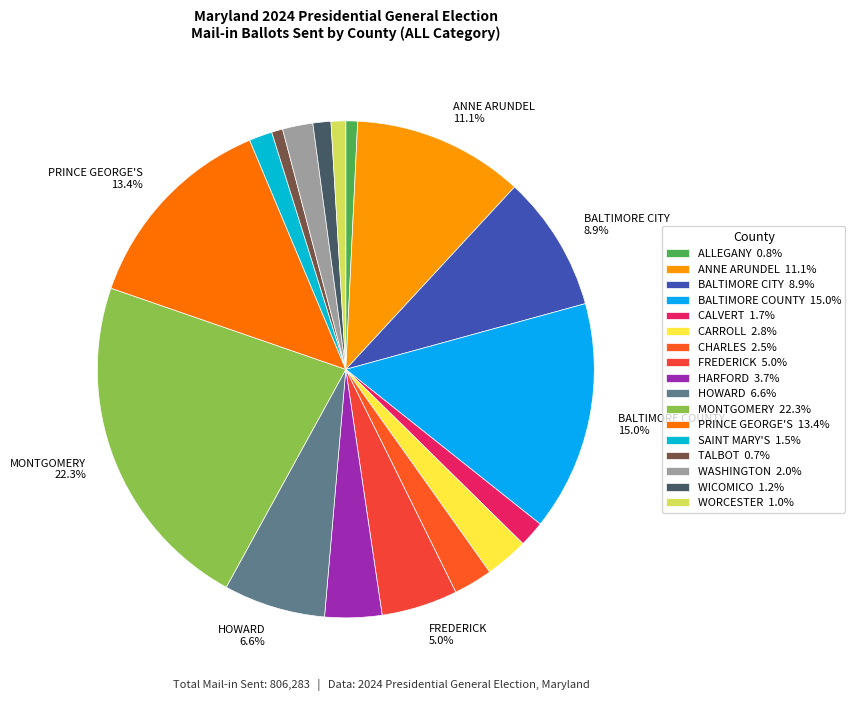

Count the number of slices in the pie.

17